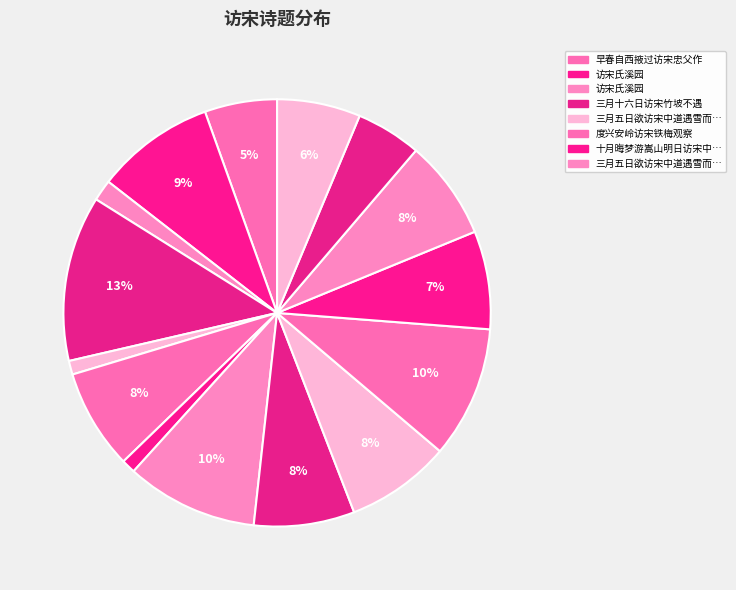

Count the number of slices in the pie.

15